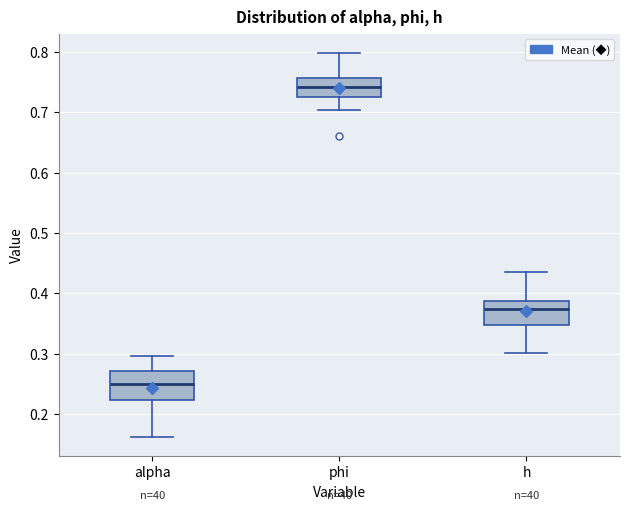

Reading left to right, read every box against the y-axis: the position of its median line, the range the box covers, and the ends of its whiskers. The values are not printed on the chart, so give them approximately, as read against the axis.

alpha: median 0.25, box 0.22 to 0.27, whiskers 0.16 to 0.30
phi: median 0.74, box 0.72 to 0.76, whiskers 0.70 to 0.80
h: median 0.37, box 0.35 to 0.39, whiskers 0.30 to 0.44